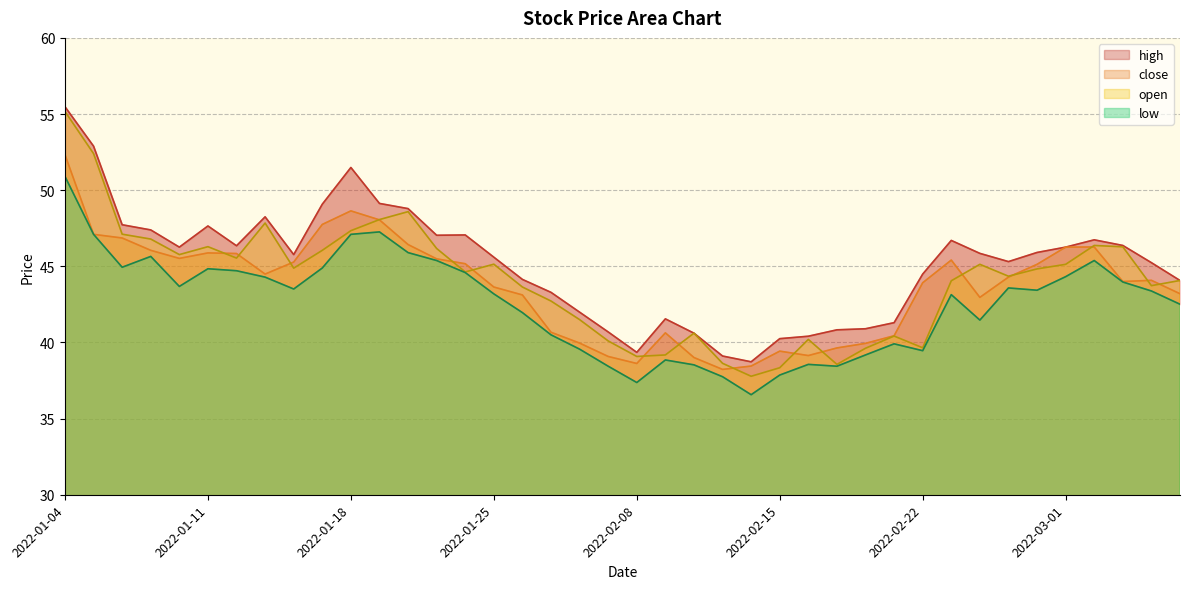

What is the label of the 9th point from the left?

2022-01-14